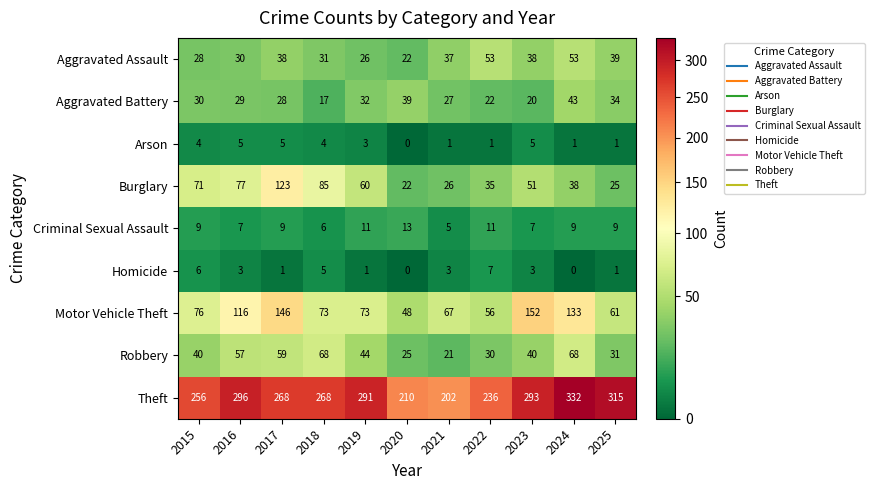

At which category does the chart reach its peak across all series?

2024